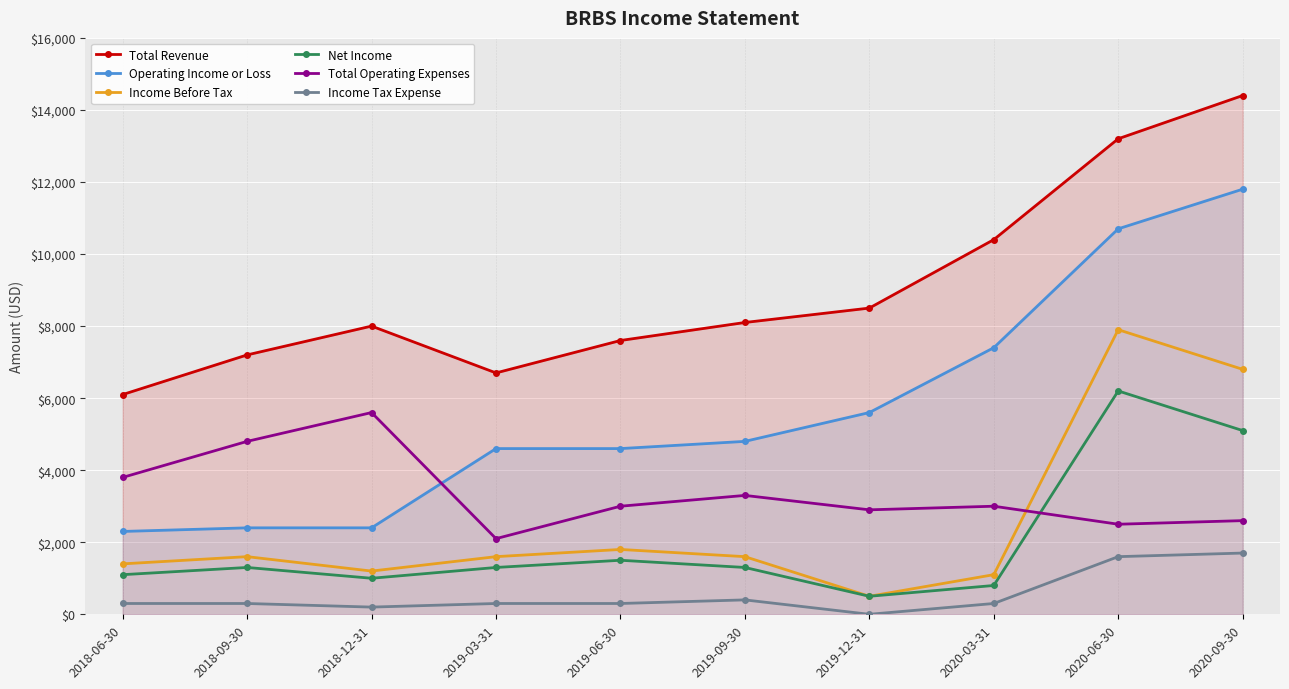

What is the difference between the second highest and minimum values in the Income Tax Expense series?

1600